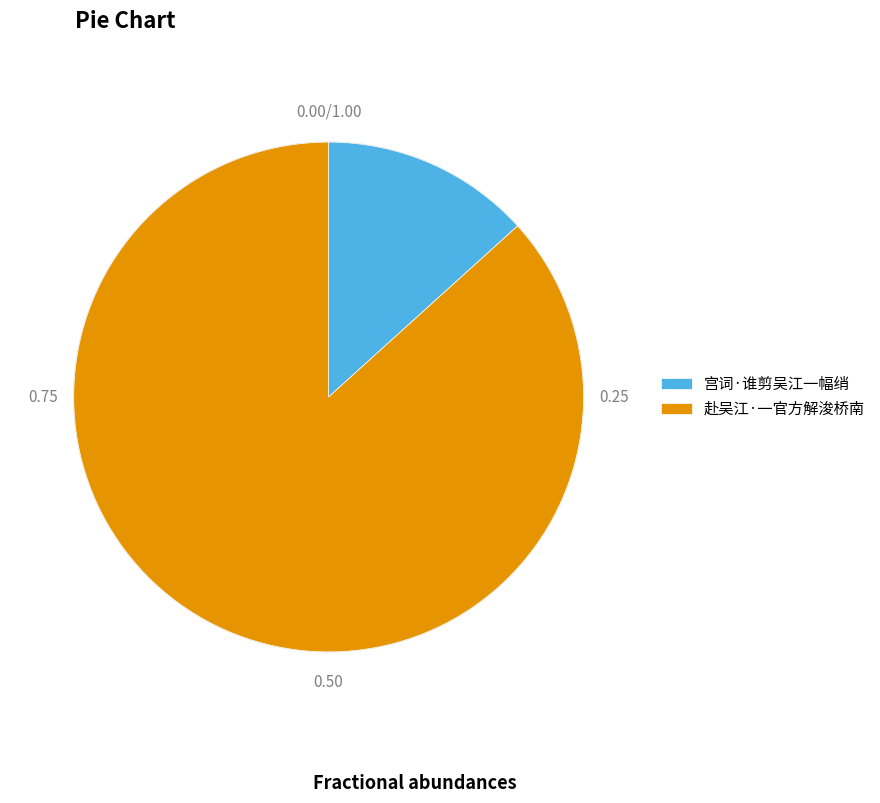

Which slice is the smallest?

宫词·谁剪吴江一幅绡